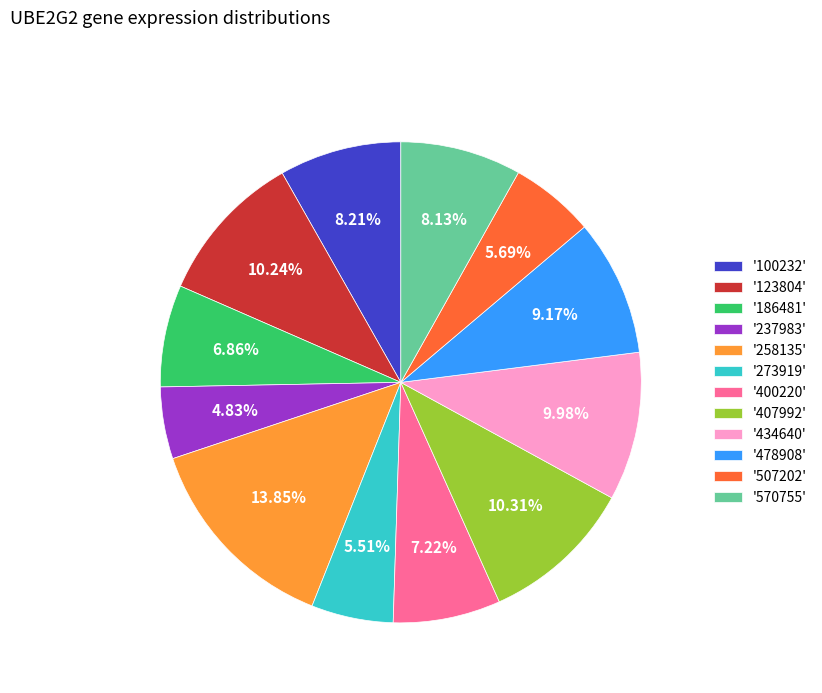

Is '237983' the majority of the pie?

No